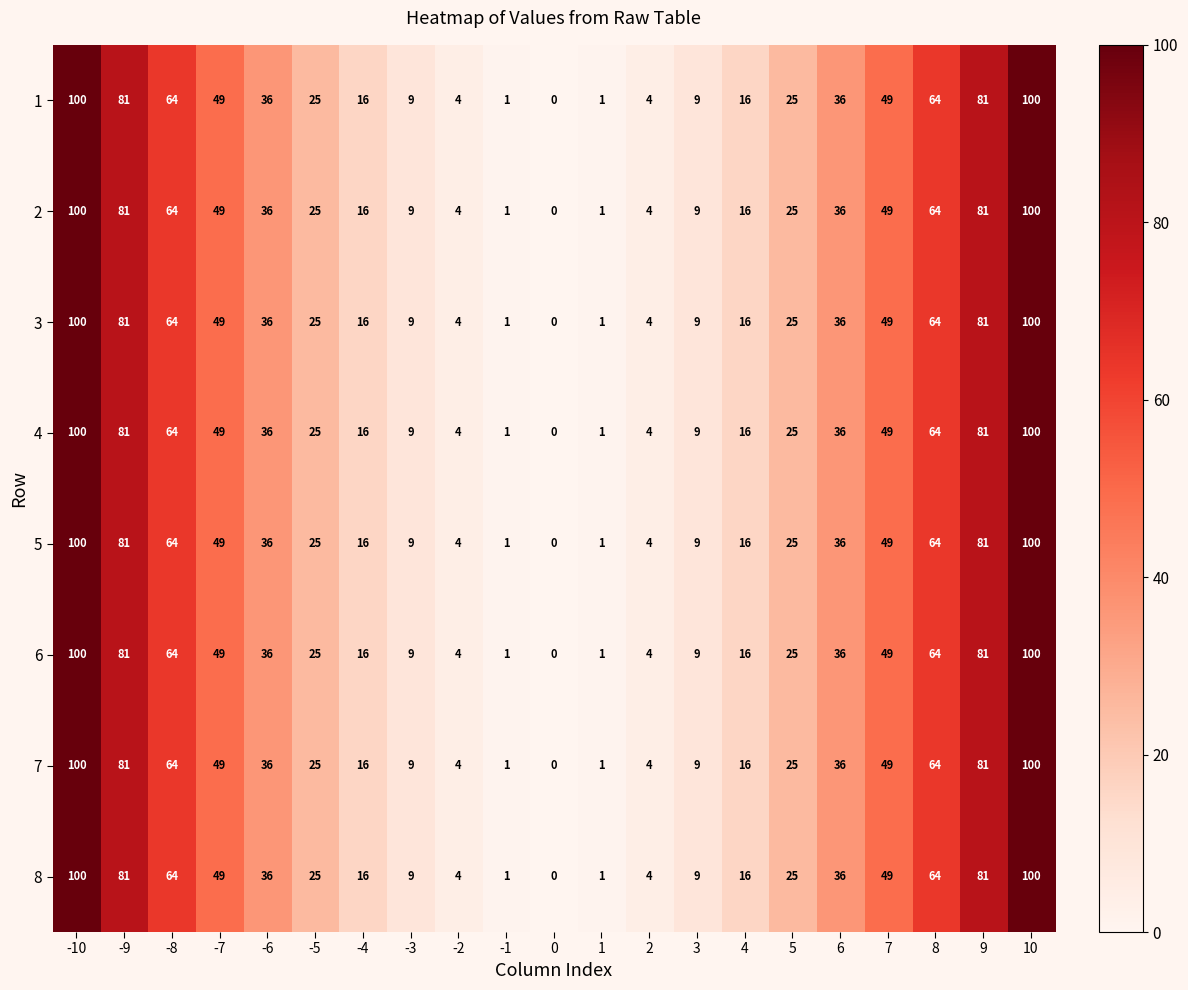

What is the greatest value displayed?

100